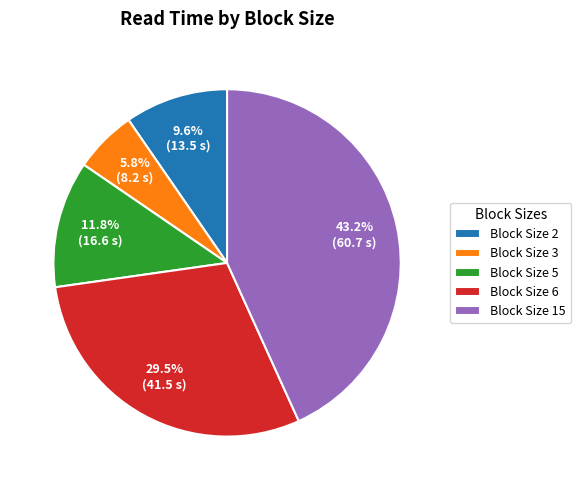

What is the smallest slice in the pie chart?

Block Size 3